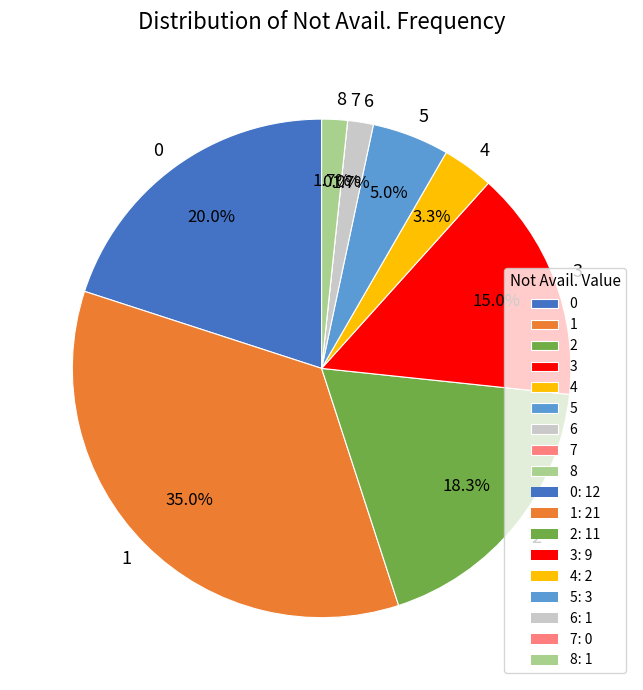

Rank the categories by value from highest to lowest.

1, 0, 2, 3, 5, 4, 6, 8, 7